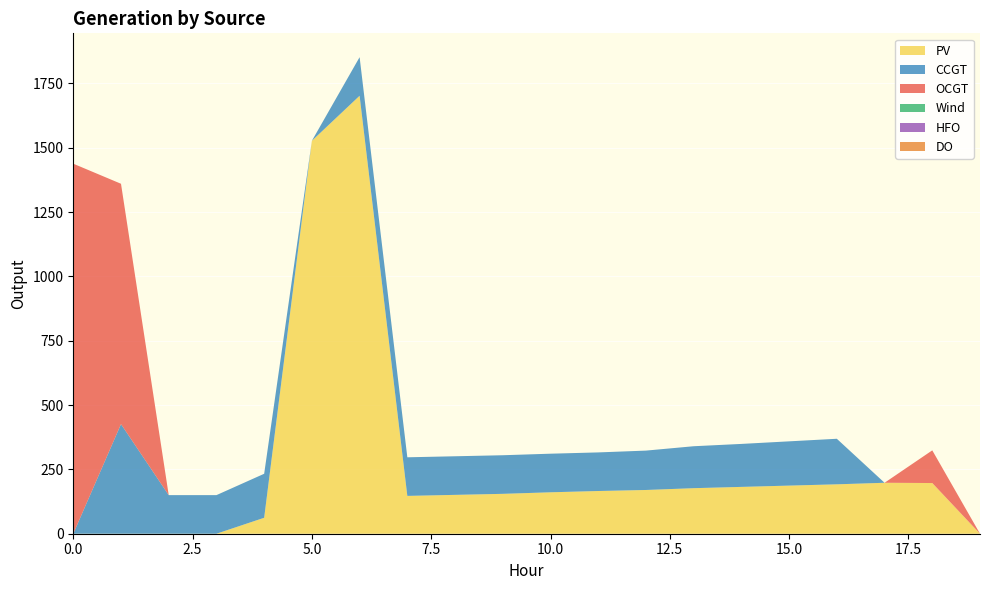

Reading left to right, what are all the values shown in this chart?

PV: 0=0	1=0	2=0	3=0	4=62	5=1527	6=1702	7=147	8=151	9=155	10=161	11=166	12=170	13=177	14=182	15=187	16=192	17=198	18=197	19=0
CCGT: 0=0	1=426	2=150	3=150	4=171	5=0	6=150	7=150	8=150	9=150	10=150	11=150	12=153	13=163	14=167	15=172	16=177	17=0	18=0	19=0
OCGT: 0=1438	1=934	2=0	3=0	4=0	5=0	6=0	7=0	8=0	9=0	10=0	11=0	12=0	13=0	14=0	15=0	16=0	17=0	18=127	19=0
Wind: 0=0	1=0	2=0	3=0	4=0	5=0	6=0	7=0	8=0	9=0	10=0	11=0	12=0	13=0	14=0	15=0	16=0	17=0	18=0	19=0
HFO: 0=0	1=0	2=0	3=0	4=0	5=0	6=0	7=0	8=0	9=0	10=0	11=0	12=0	13=0	14=0	15=0	16=0	17=0	18=0	19=0
DO: 0=0	1=0	2=0	3=0	4=0	5=0	6=0	7=0	8=0	9=0	10=0	11=0	12=0	13=0	14=0	15=0	16=0	17=0	18=0	19=0